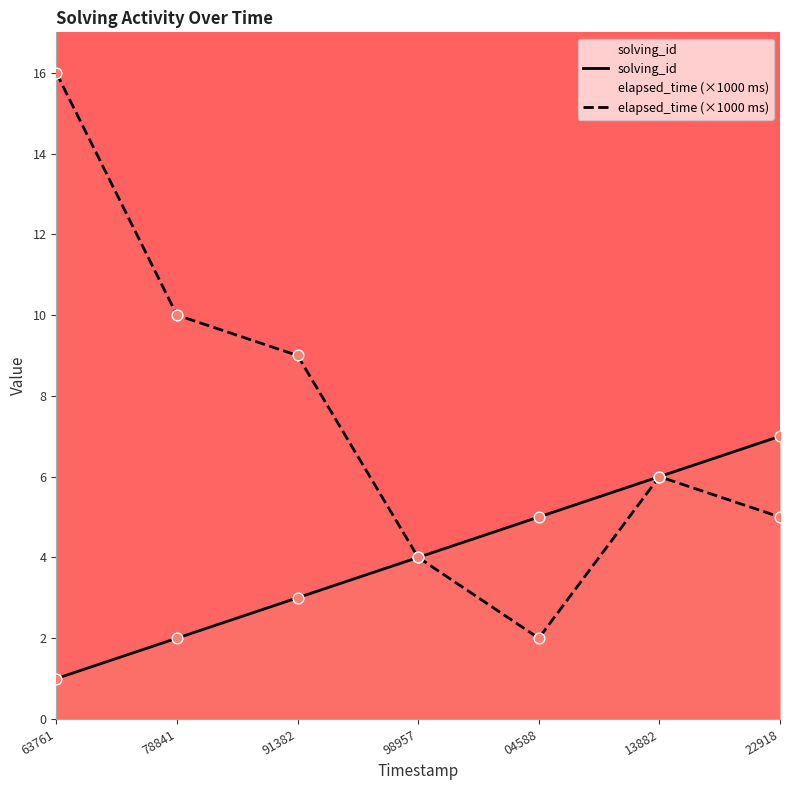

What are all the series names shown in the legend?

solving_id, elapsed_time (×1000 ms)